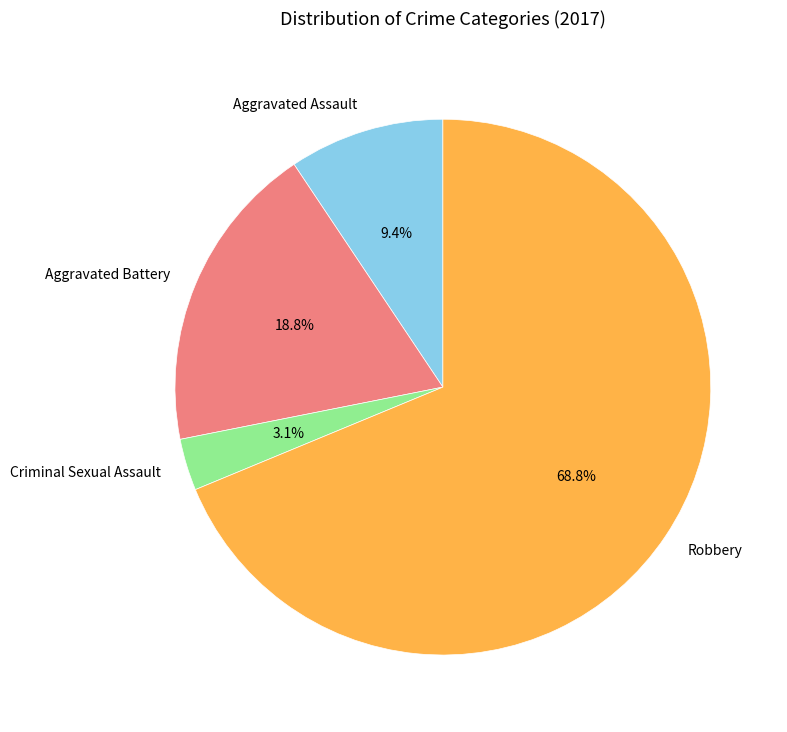

Rank the categories by value from highest to lowest.

Robbery, Aggravated Battery, Aggravated Assault, Criminal Sexual Assault